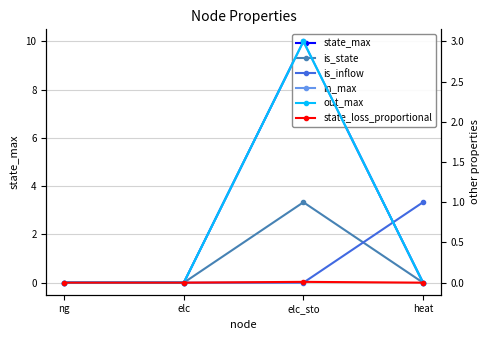

At elc, list the series in order from smallest to largest.

state_max, is_state, is_inflow, in_max, out_max, state_loss_proportional